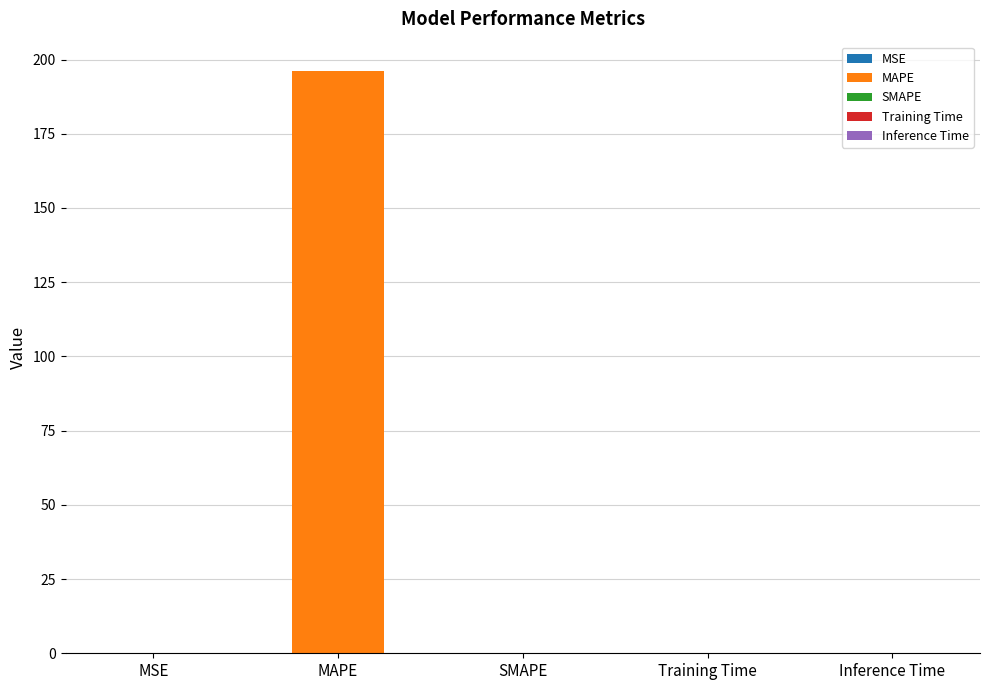

Between MSE and MAPE, which is larger?

MAPE